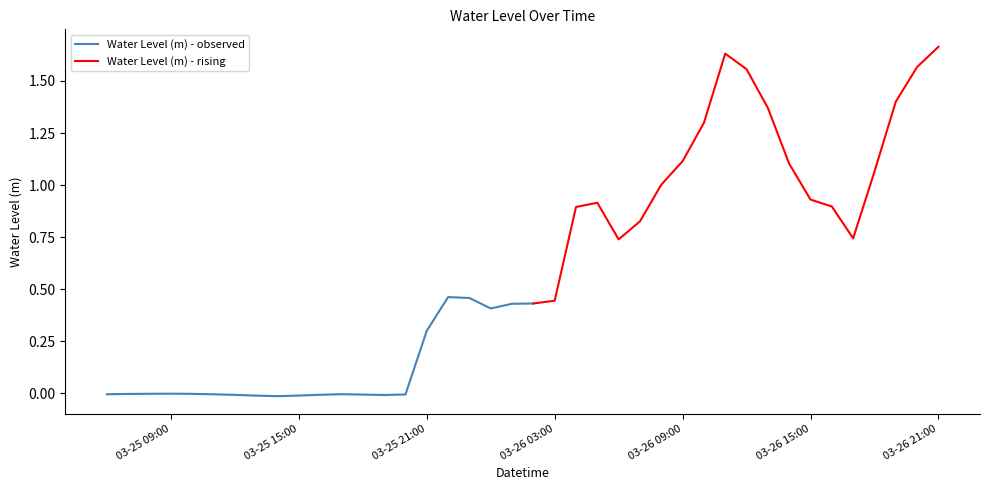

What is the maximum value shown in the chart?

1.7